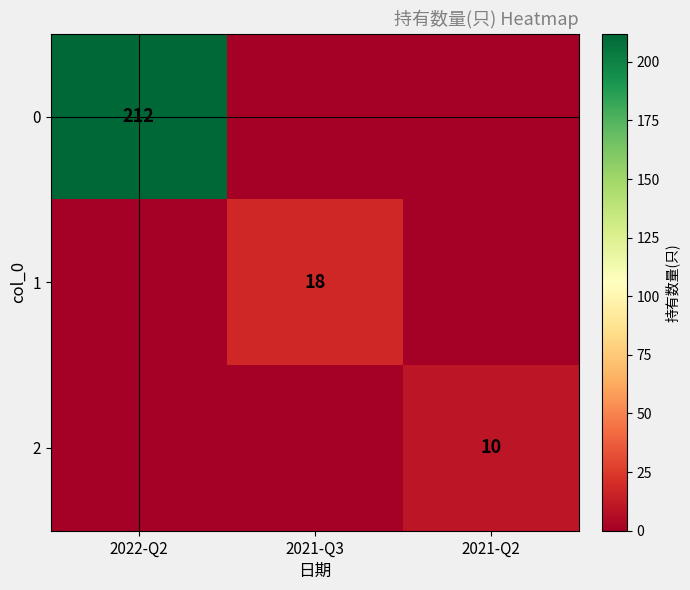

Is the value of 0 at 2022-Q2 greater than the value of 1 at 2021-Q3?

Yes